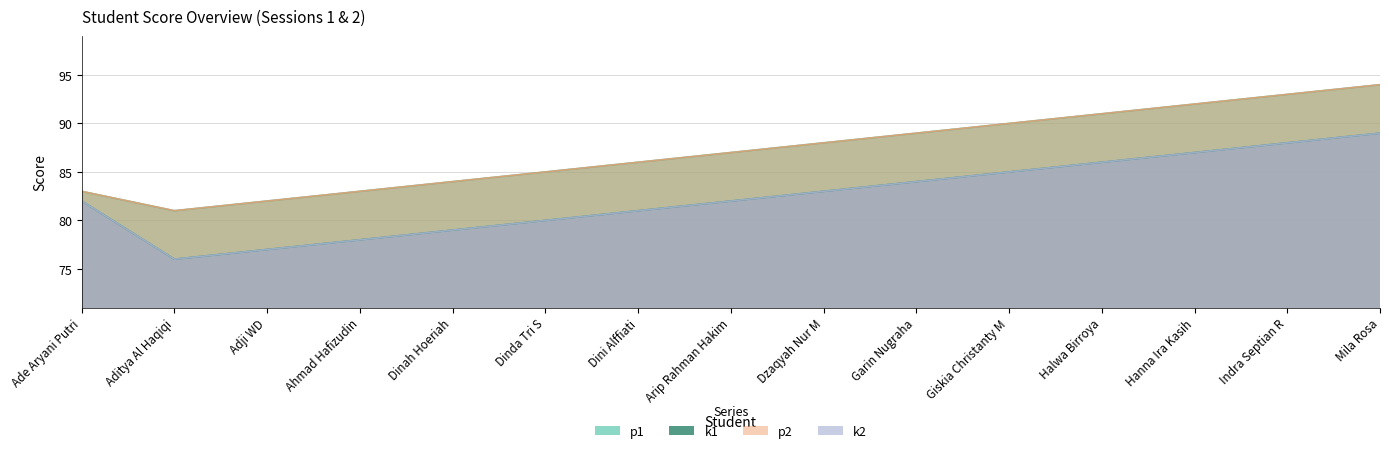

The value of k2 at Indra Septian R is 29. True or false?

False